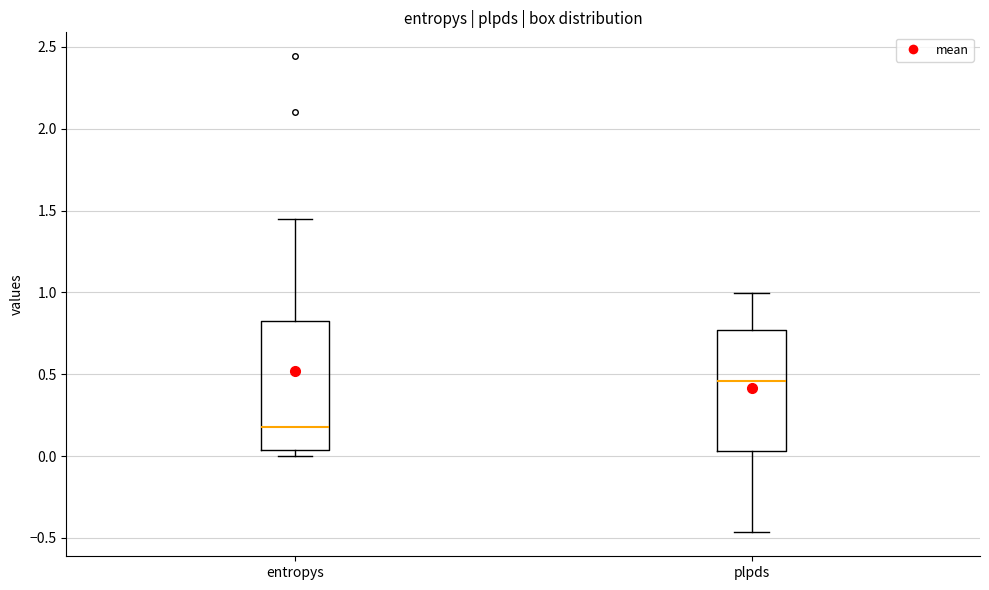

Reading left to right, transcribe this box plot: for each box, give where its median line is, the range the box spans, and where its two whiskers end, as read against the y-axis. The values are not printed on the chart, so give them approximately, as read against the axis.

entropys: median 0.20, box 0.05 to 0.85, whiskers 0.00 to 1.45
plpds: median 0.45, box 0.05 to 0.75, whiskers -0.45 to 1.00